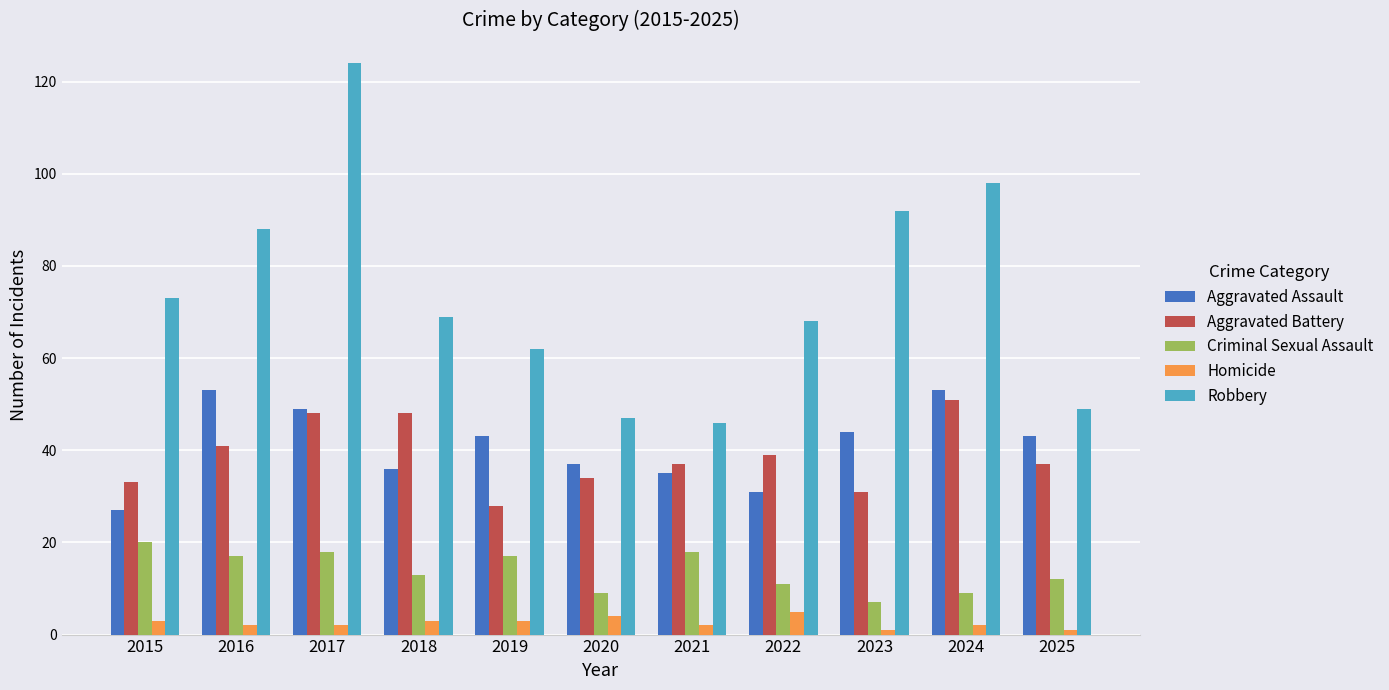

At which category is the sum across all series the highest?

2017